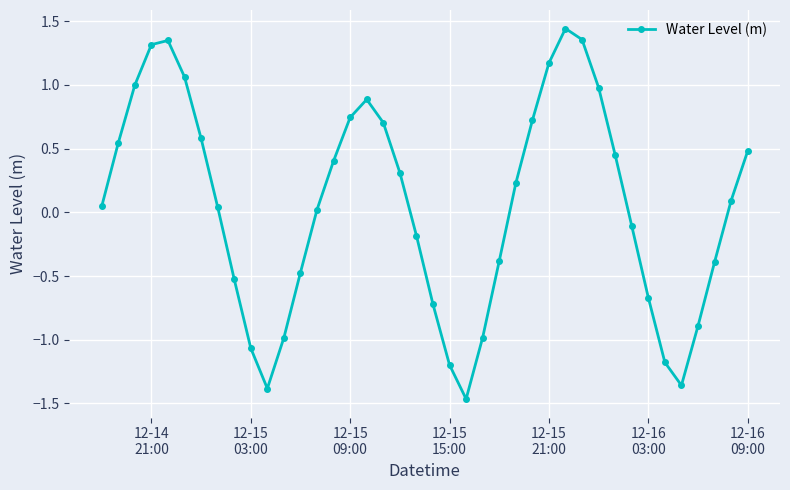

What is the difference between the maximum and minimum values?

2.9